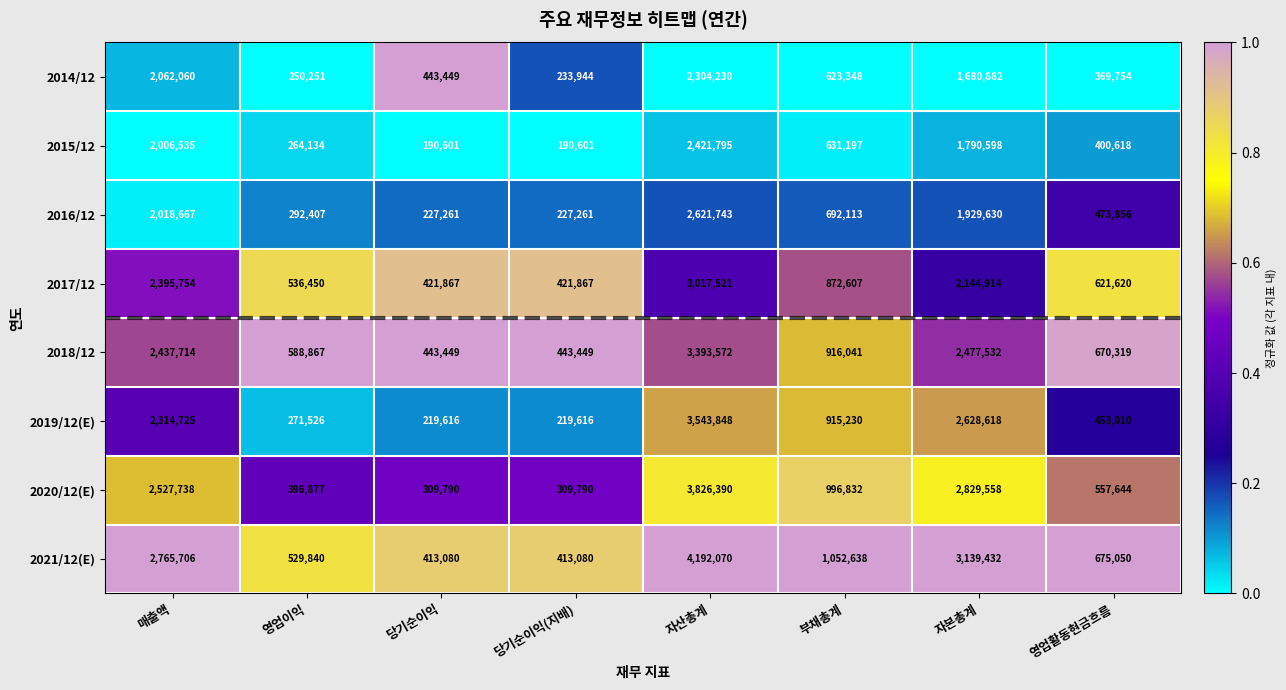

At which category is the sum across all series the highest?

자산총계